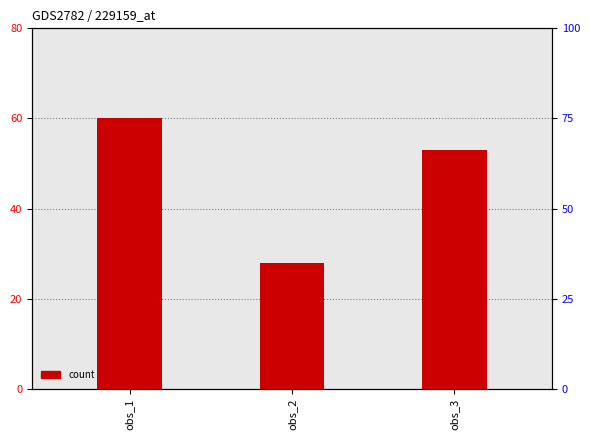

Are the bars grouped side by side (vs. stacked)?

No